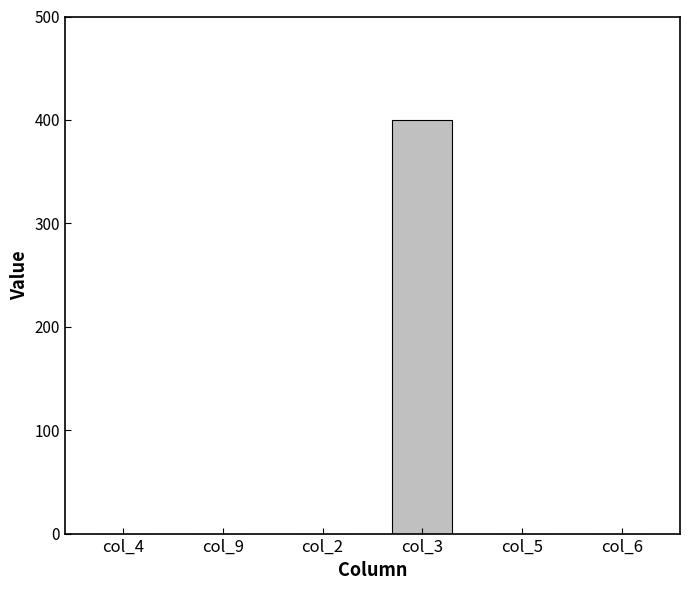

Reading left to right, what are all the values shown in this chart?

0	0	0	400	0	0